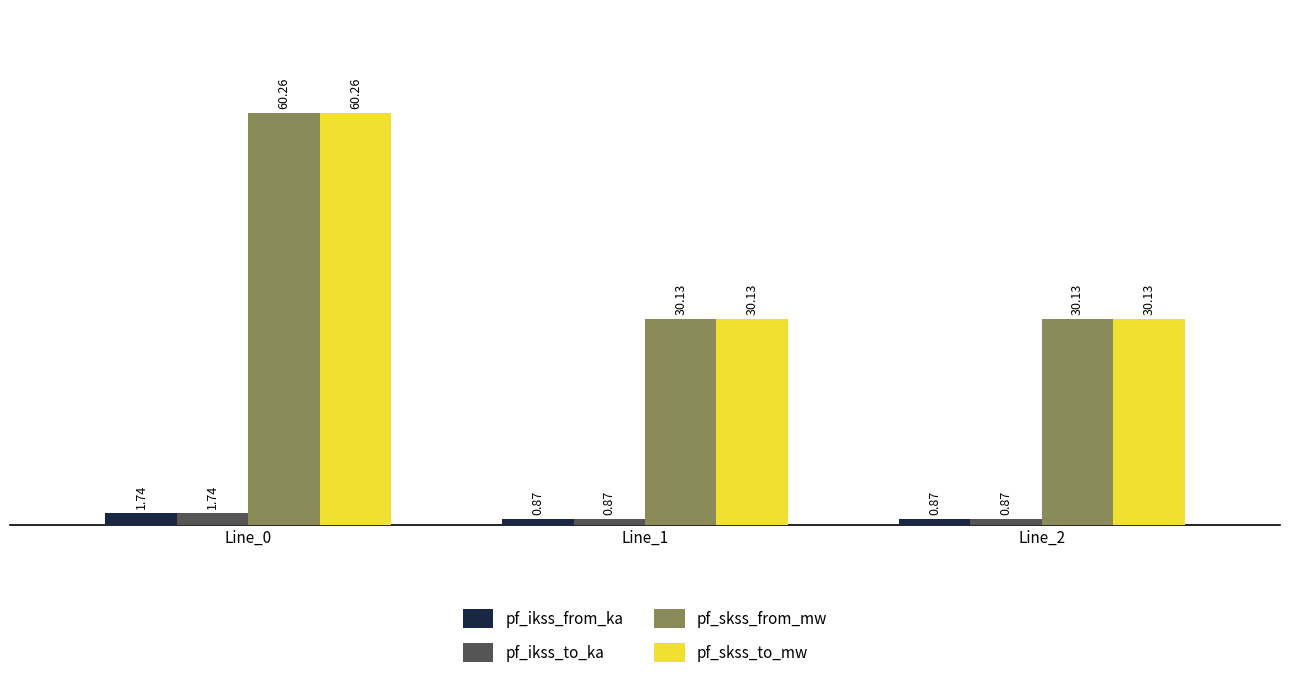

At how many categories does at least one series exceed 17?

3